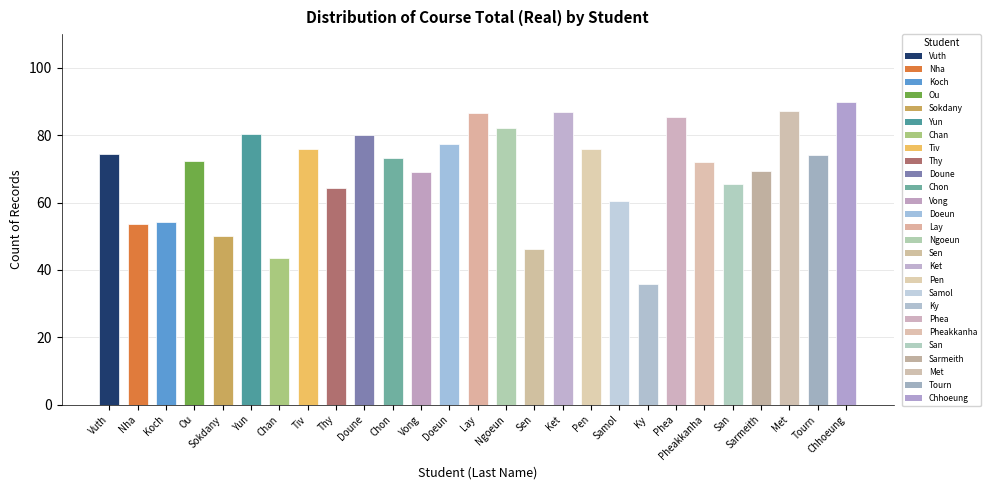

Which has a higher value, Pheakkanha or Lay?

Lay